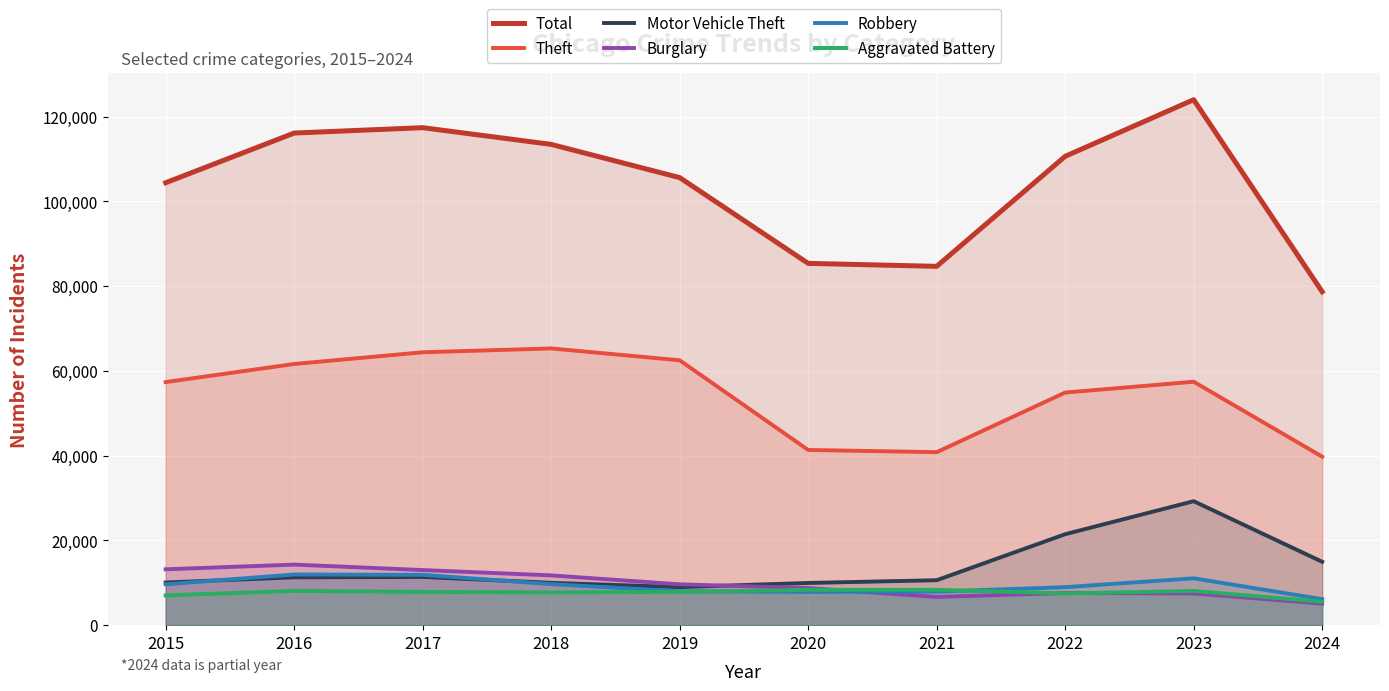

True or false: Burglary has a value of 7483 at 2023.

True